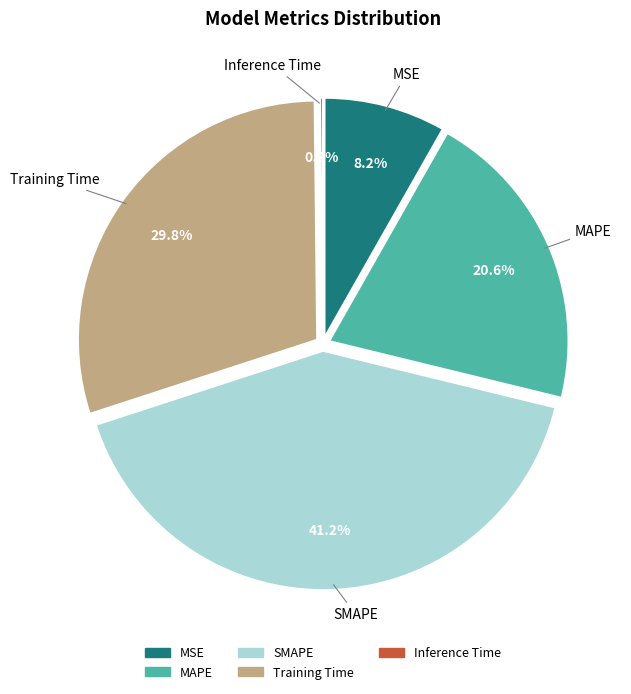

Rank the categories by value from lowest to highest.

Inference Time, MSE, MAPE, Training Time, SMAPE